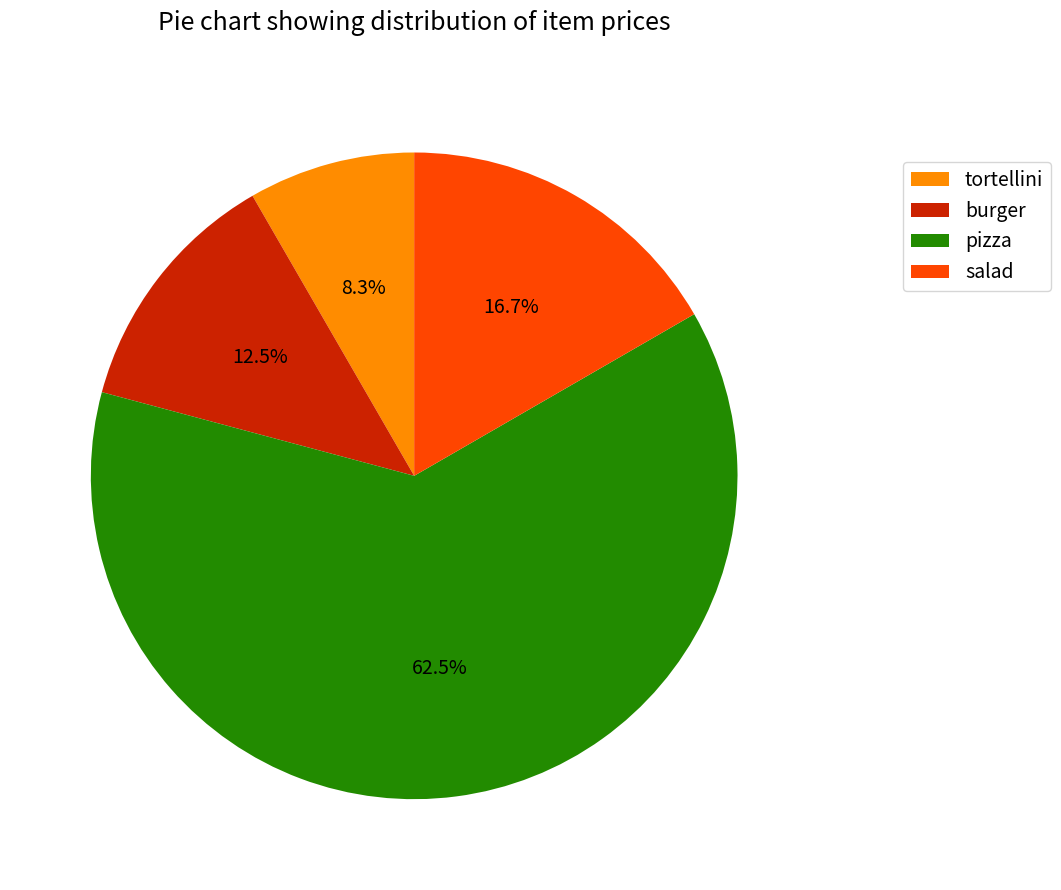

What percentage is the salad slice, to the nearest percent?

17%